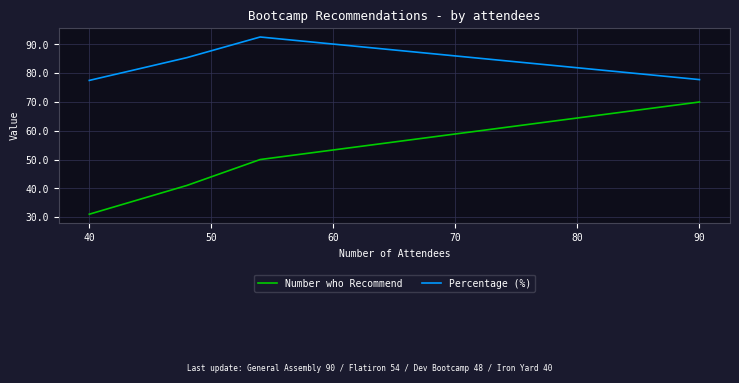

What value does the Percentage (%) series have at 50?

85.4